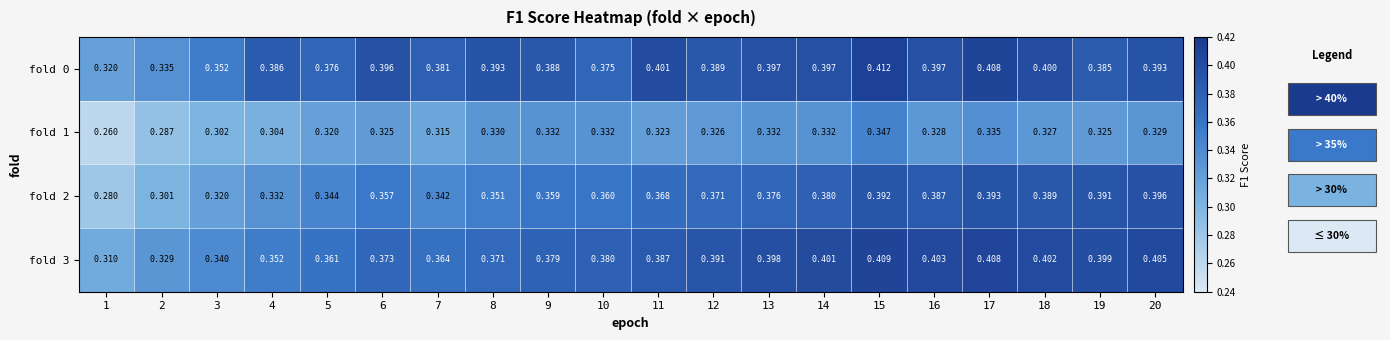

Which label corresponds to the smallest value in the chart?

1